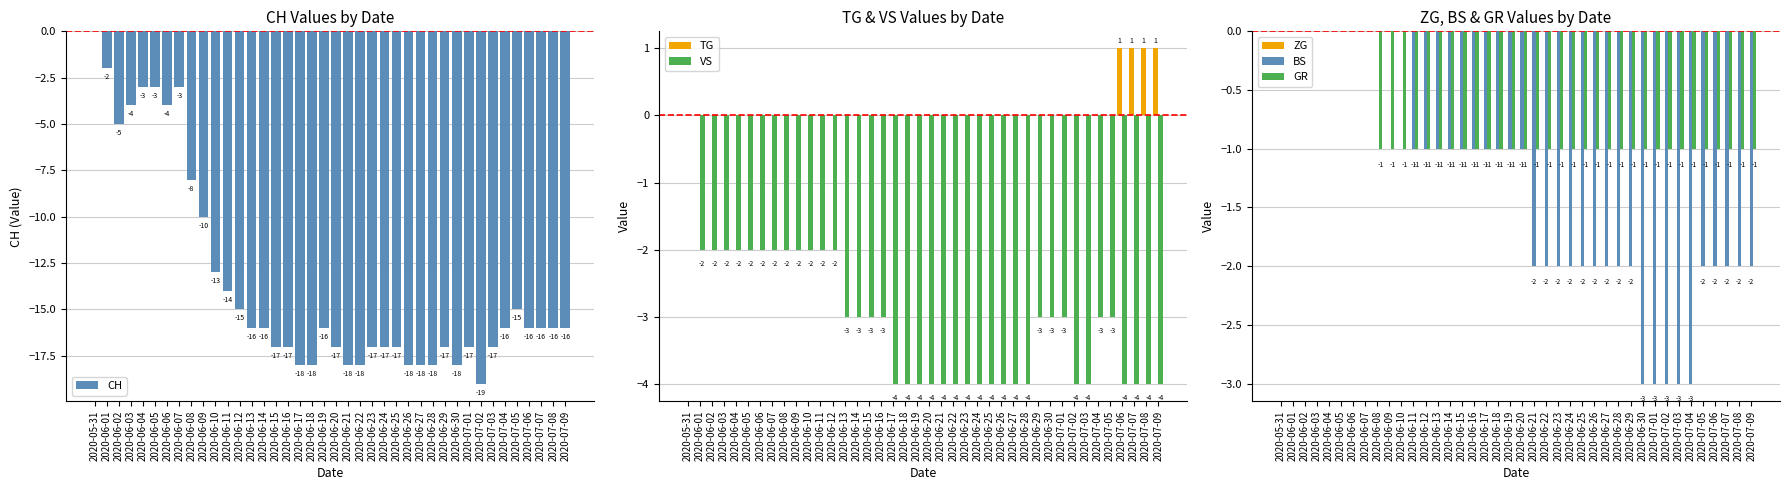

How many groups of bars are there?

40